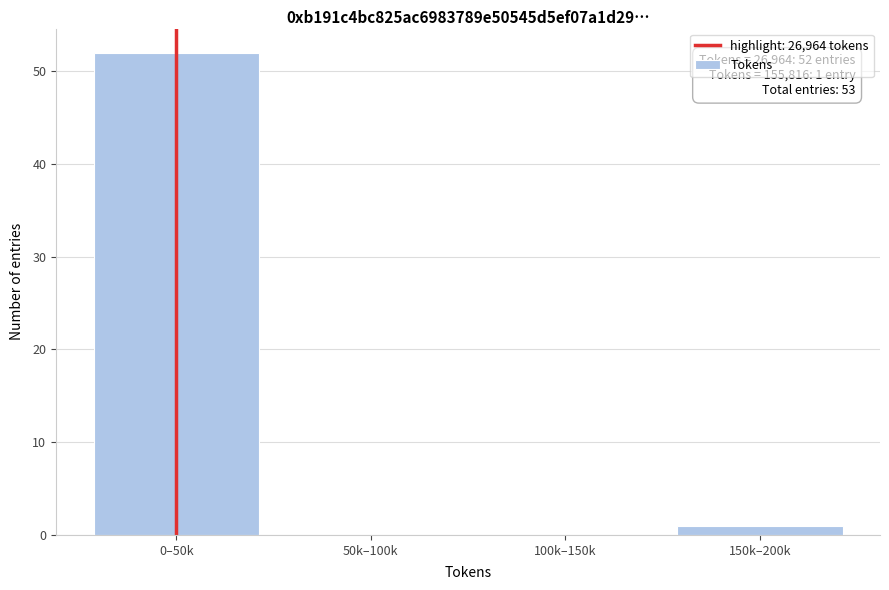

Reading right to left, list all the values displayed in this chart.

150k–200k=1	100k–150k=0	50k–100k=0	0–50k=52